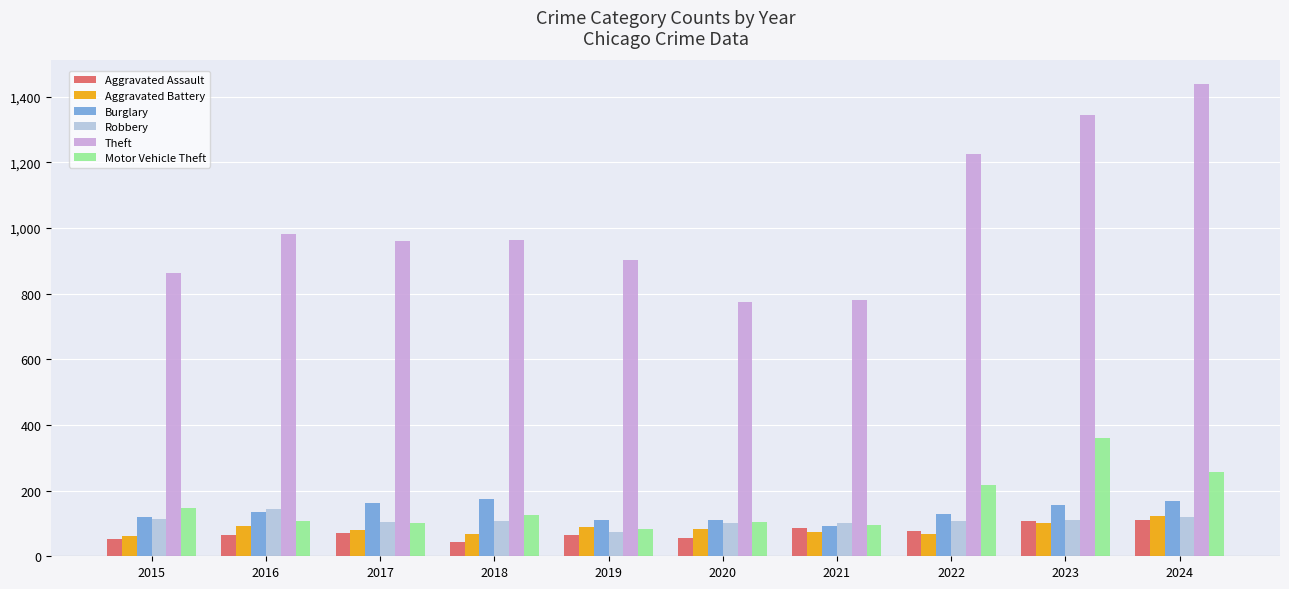

What is the average value of the Theft series?

1023